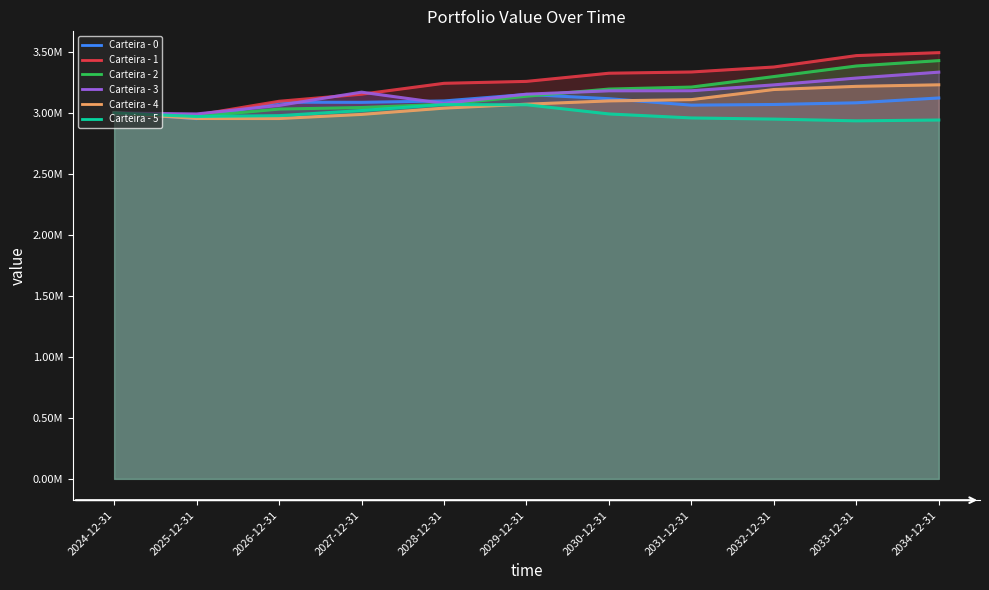

Rank the series at 2027-12-31 from highest to lowest value.

Carteira - 3, Carteira - 1, Carteira - 0, Carteira - 2, Carteira - 5, Carteira - 4